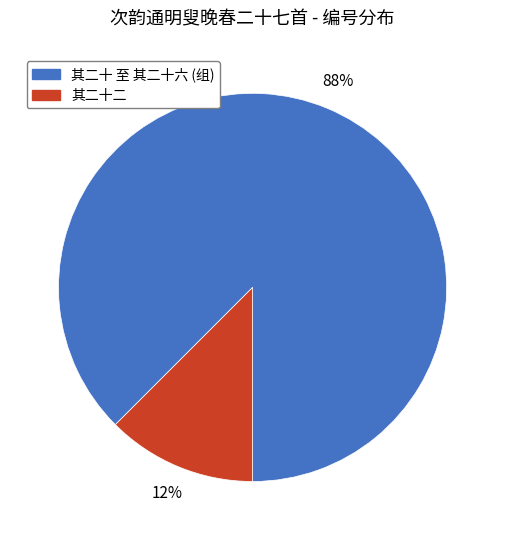

To the nearest percent, what is the average slice percentage?

50%